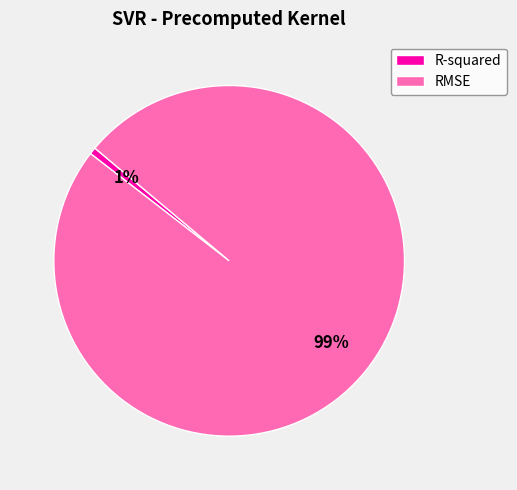

To the nearest percent, what is the average slice percentage?

50%